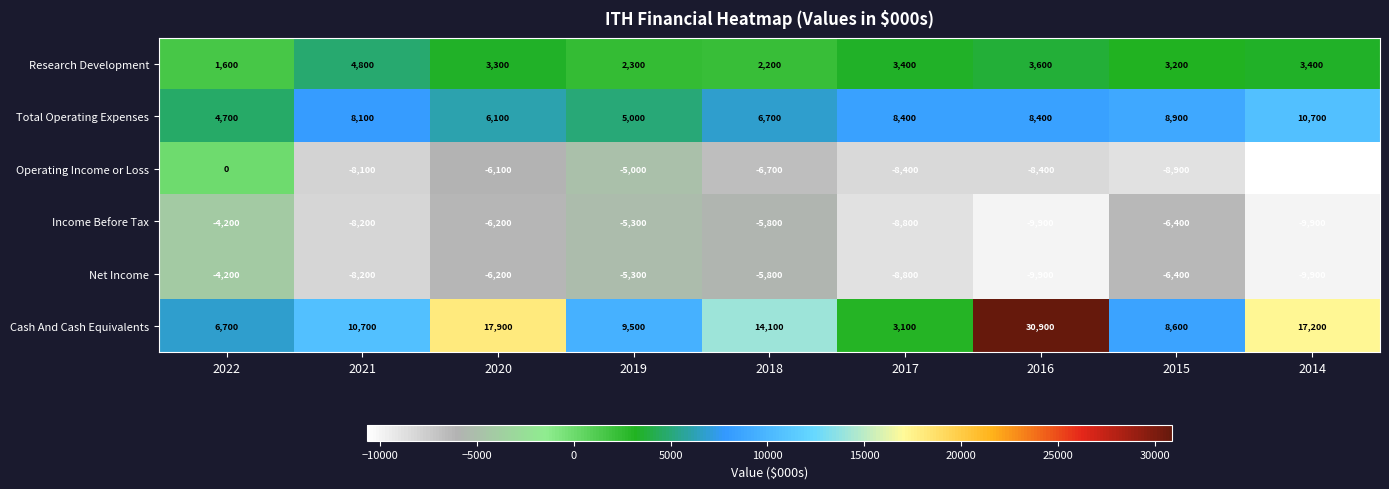

Is it true that Income Before Tax equals -5300 at 2019?

True